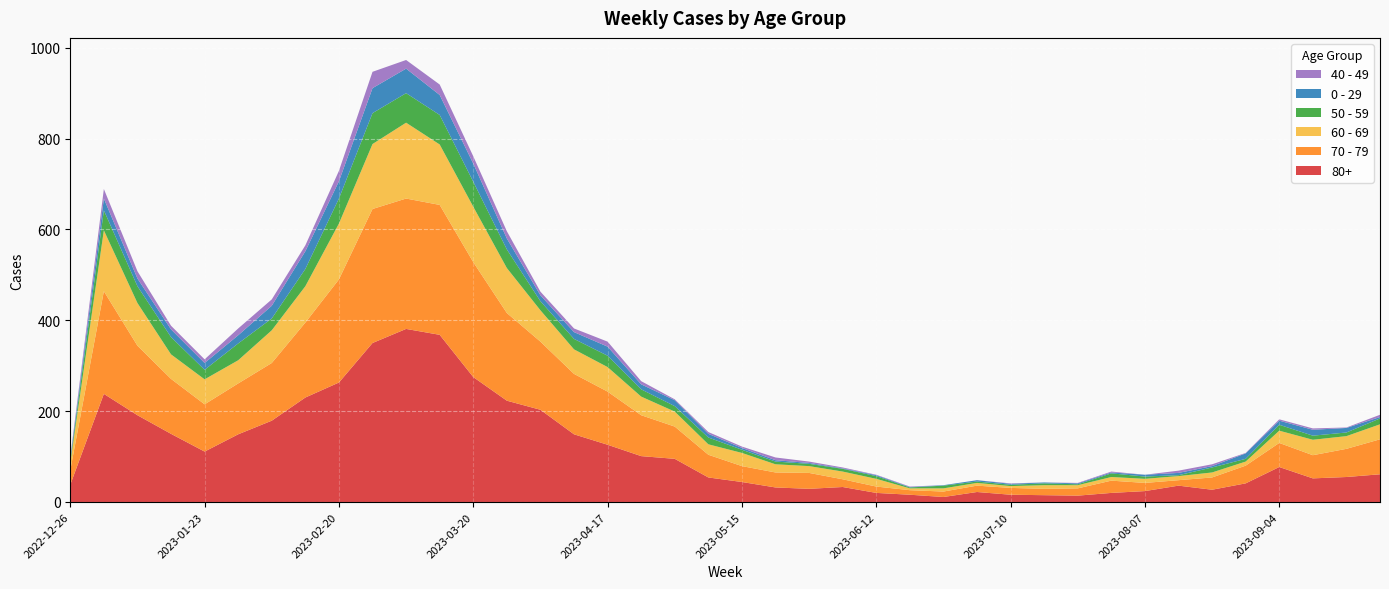

Reading left to right, what are all the values shown in this chart?

80+: 2022-12-26=38	2023-01-02=238	2023-01-09=191	2023-01-16=150	2023-01-23=111	2023-01-30=149	2023-02-06=179	2023-02-13=230	2023-02-20=263	2023-02-27=350	2023-03-06=381	2023-03-13=368	2023-03-20=275	2023-03-27=223	2023-04-03=203	2023-04-10=149	2023-04-17=126	2023-04-24=101	2023-05-01=95	2023-05-08=54	2023-05-15=44	2023-05-22=32	2023-05-29=29	2023-06-05=33	2023-06-12=20	2023-06-19=16	2023-06-26=11	2023-07-03=22	2023-07-10=16	2023-07-17=15	2023-07-24=14	2023-07-31=20	2023-08-07=24	2023-08-14=36	2023-08-21=27	2023-08-28=41	2023-09-04=77	2023-09-11=52	2023-09-18=55	2023-09-25=61
70 - 79: 2022-12-26=32	2023-01-02=226	2023-01-09=153	2023-01-16=121	2023-01-23=104	2023-01-30=112	2023-02-06=127	2023-02-13=165	2023-02-20=227	2023-02-27=295	2023-03-06=287	2023-03-13=286	2023-03-20=253	2023-03-27=193	2023-04-03=150	2023-04-10=133	2023-04-17=117	2023-04-24=90	2023-05-01=71	2023-05-08=50	2023-05-15=35	2023-05-22=33	2023-05-29=35	2023-06-05=17	2023-06-12=14	2023-06-19=10	2023-06-26=12	2023-07-03=14	2023-07-10=15	2023-07-17=14	2023-07-24=16	2023-07-31=27	2023-08-07=18	2023-08-14=12	2023-08-21=27	2023-08-28=39	2023-09-04=53	2023-09-11=51	2023-09-18=62	2023-09-25=77
60 - 69: 2022-12-26=16	2023-01-02=134	2023-01-09=94	2023-01-16=54	2023-01-23=55	2023-01-30=51	2023-02-06=72	2023-02-13=80	2023-02-20=123	2023-02-27=143	2023-03-06=167	2023-03-13=133	2023-03-20=122	2023-03-27=99	2023-04-03=69	2023-04-10=54	2023-04-17=54	2023-04-24=41	2023-05-01=33	2023-05-08=23	2023-05-15=29	2023-05-22=18	2023-05-29=15	2023-06-05=17	2023-06-12=17	2023-06-19=4	2023-06-26=7	2023-07-03=6	2023-07-10=4	2023-07-17=8	2023-07-24=7	2023-07-31=8	2023-08-07=9	2023-08-14=9	2023-08-21=11	2023-08-28=9	2023-09-04=27	2023-09-11=34	2023-09-18=28	2023-09-25=33
50 - 59: 2022-12-26=5	2023-01-02=44	2023-01-09=37	2023-01-16=38	2023-01-23=21	2023-01-30=37	2023-02-06=26	2023-02-13=38	2023-02-20=55	2023-02-27=68	2023-03-06=65	2023-03-13=65	2023-03-20=55	2023-03-27=41	2023-04-03=20	2023-04-10=23	2023-04-17=25	2023-04-24=16	2023-05-01=12	2023-05-08=15	2023-05-15=7	2023-05-22=6	2023-05-29=5	2023-06-05=6	2023-06-12=6	2023-06-19=2	2023-06-26=6	2023-07-03=3	2023-07-10=3	2023-07-17=4	2023-07-24=2	2023-07-31=8	2023-08-07=5	2023-08-14=2	2023-08-21=11	2023-08-28=6	2023-09-04=13	2023-09-11=9	2023-09-18=8	2023-09-25=13
0 - 29: 2022-12-26=4	2023-01-02=26	2023-01-09=17	2023-01-16=17	2023-01-23=15	2023-01-30=18	2023-02-06=28	2023-02-13=39	2023-02-20=38	2023-02-27=55	2023-03-06=54	2023-03-13=44	2023-03-20=40	2023-03-27=24	2023-04-03=13	2023-04-10=15	2023-04-17=20	2023-04-24=11	2023-05-01=13	2023-05-08=8	2023-05-15=4	2023-05-22=3	2023-05-29=2	2023-06-05=1	2023-06-12=2	2023-06-19=1	2023-06-26=1	2023-07-03=3	2023-07-10=2	2023-07-17=2	2023-07-24=2	2023-07-31=2	2023-08-07=4	2023-08-14=5	2023-08-21=3	2023-08-28=12	2023-09-04=9	2023-09-11=13	2023-09-18=10	2023-09-25=3
40 - 49: 2022-12-26=4	2023-01-02=21	2023-01-09=16	2023-01-16=8	2023-01-23=8	2023-01-30=15	2023-02-06=14	2023-02-13=13	2023-02-20=23	2023-02-27=36	2023-03-06=19	2023-03-13=23	2023-03-20=16	2023-03-27=16	2023-04-03=8	2023-04-10=8	2023-04-17=11	2023-04-24=7	2023-05-01=2	2023-05-08=4	2023-05-15=3	2023-05-22=6	2023-05-29=3	2023-06-05=2	2023-06-12=1	2023-06-19=1	2023-06-26=0	2023-07-03=0	2023-07-10=1	2023-07-17=0	2023-07-24=1	2023-07-31=2	2023-08-07=0	2023-08-14=5	2023-08-21=4	2023-08-28=1	2023-09-04=3	2023-09-11=3	2023-09-18=1	2023-09-25=5